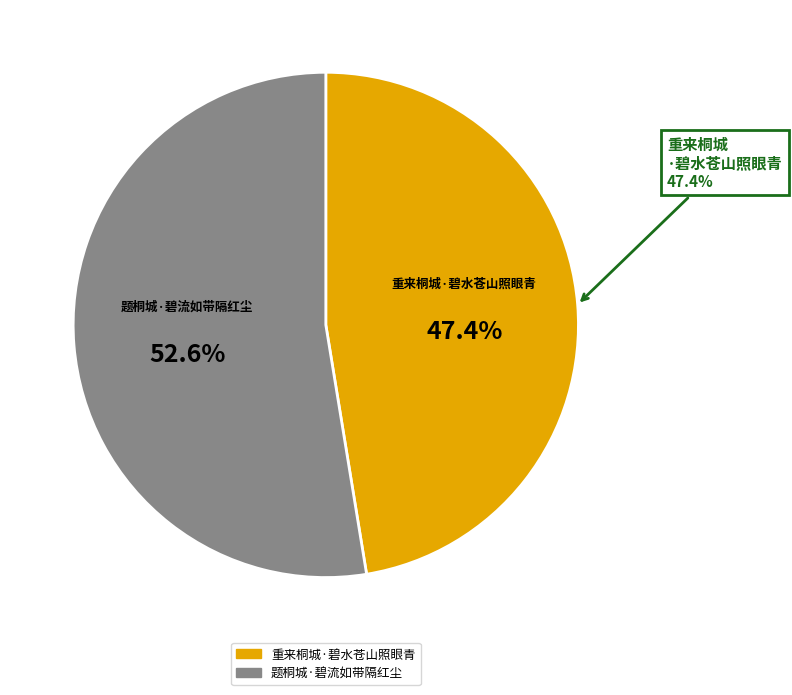

The 题桐城·碧流如带隔红尘 slice represents 53% of the pie. True or false?

True